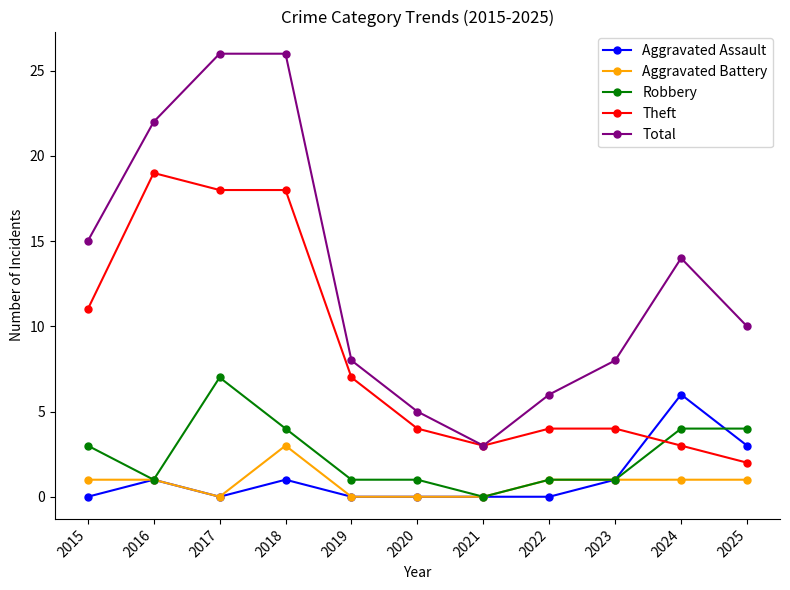

The value of Theft at 2024 is 1. True or false?

False